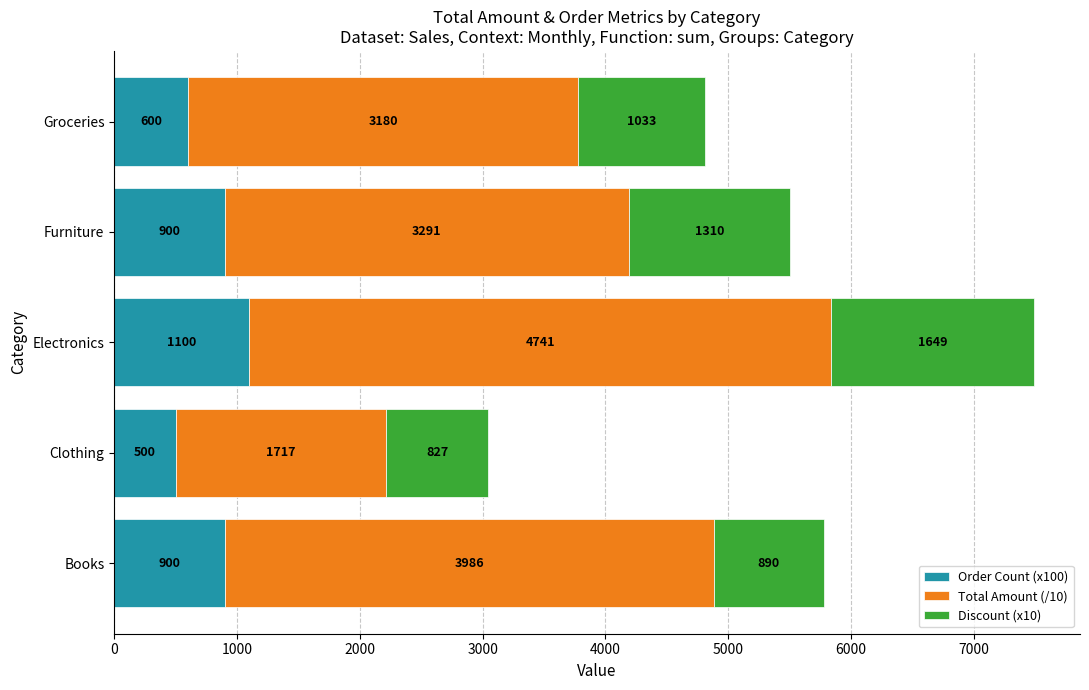

What is the lowest value of the Order Count (x100) series?

500.0